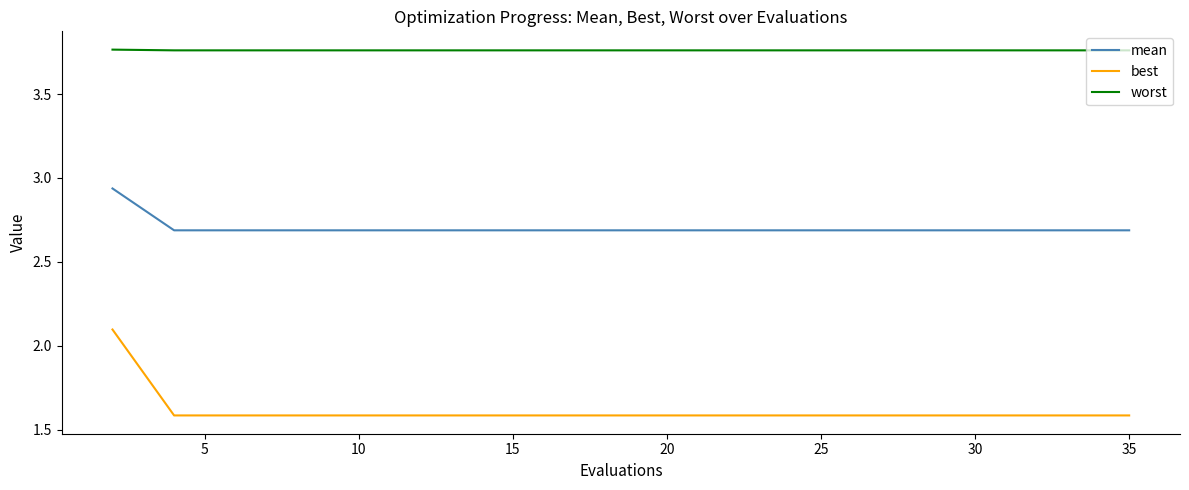

Rank the series by their maximum value, from lowest to highest.

best, mean, worst